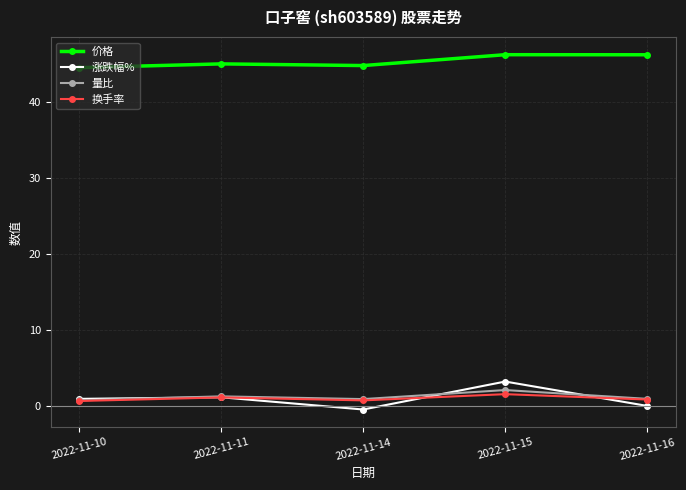

True or false: 价格 and 涨跌幅% cross at least once.

False